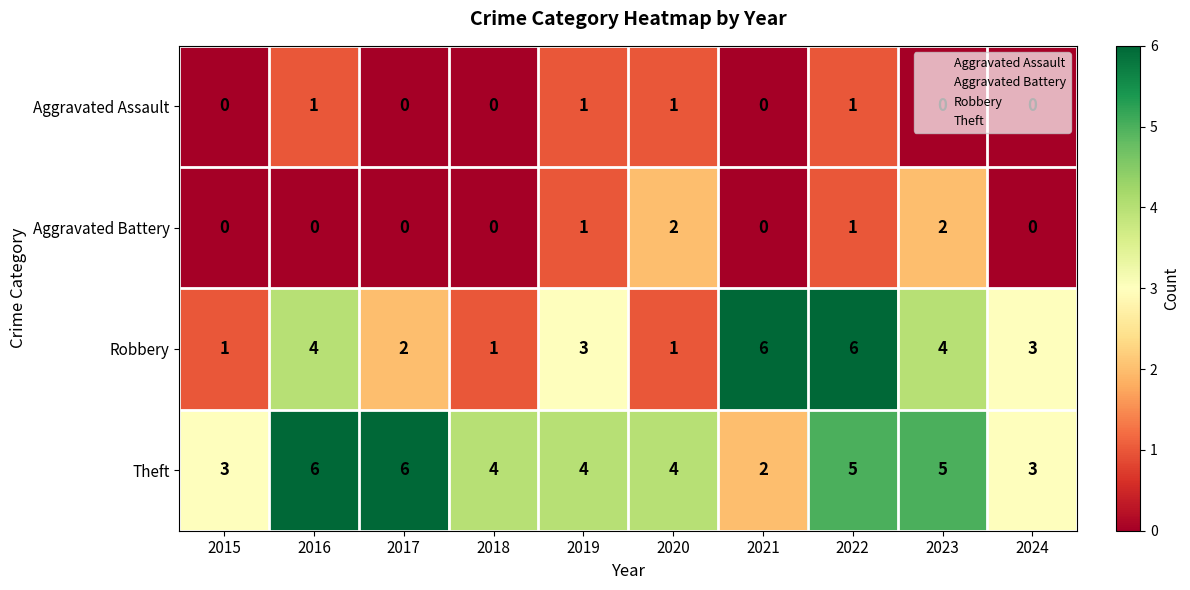

How many data points does each series have?

10